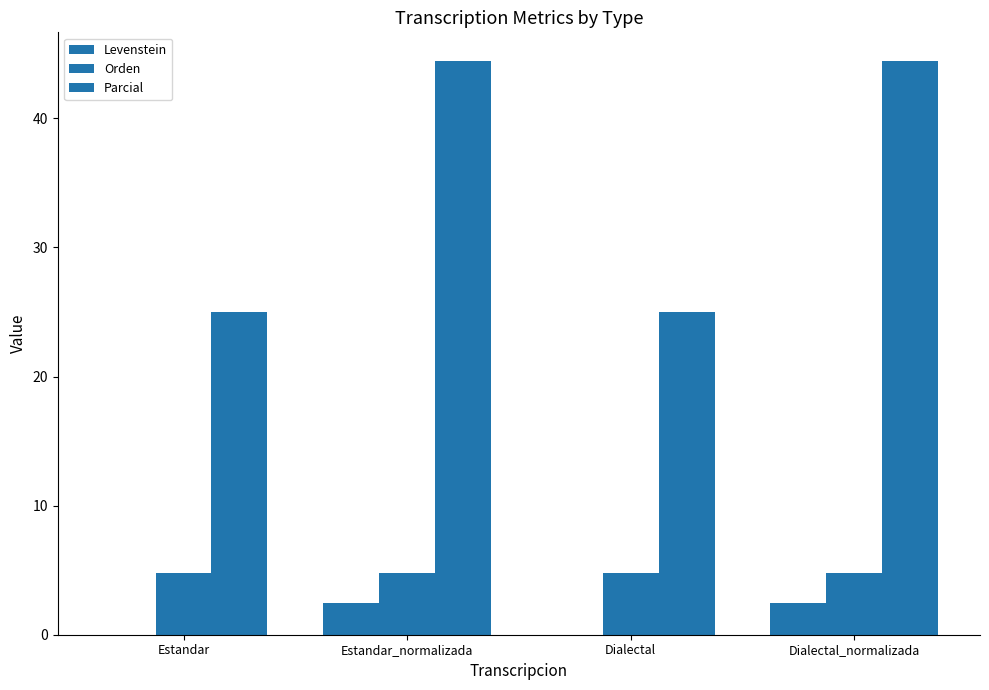

Reading left to right, extract all data points from this chart.

Levenstein: 0.0	2.5	0.0	2.5
Orden: 4.8	4.8	4.8	4.8
Parcial: 25.0	44.4	25.0	44.4